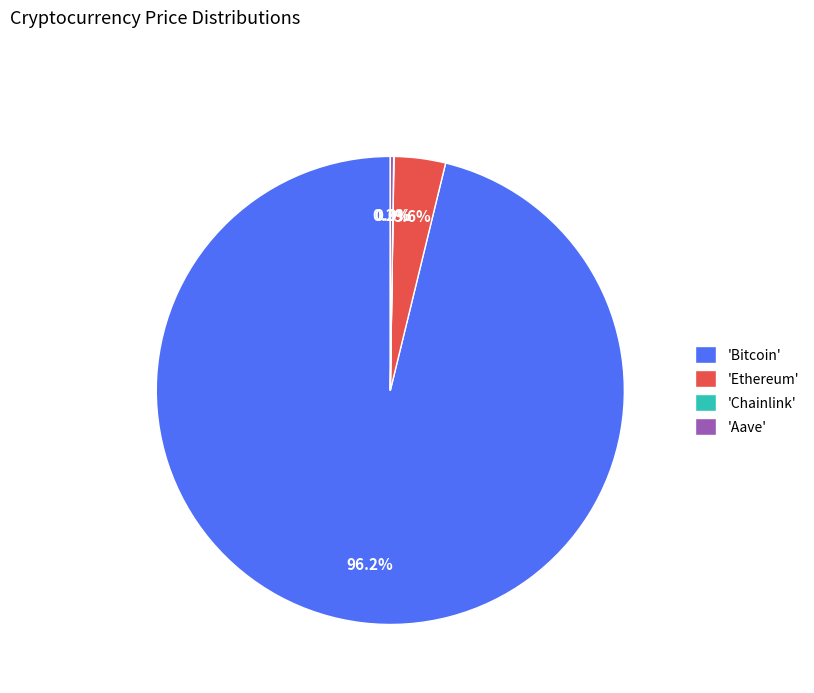

Which has a higher value, 'Ethereum' or 'Bitcoin'?

'Bitcoin'